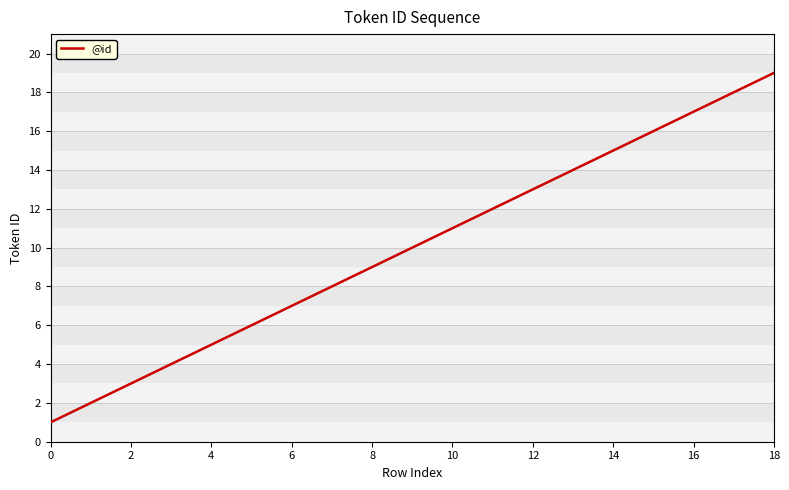

What is the difference between the maximum and minimum values?

18